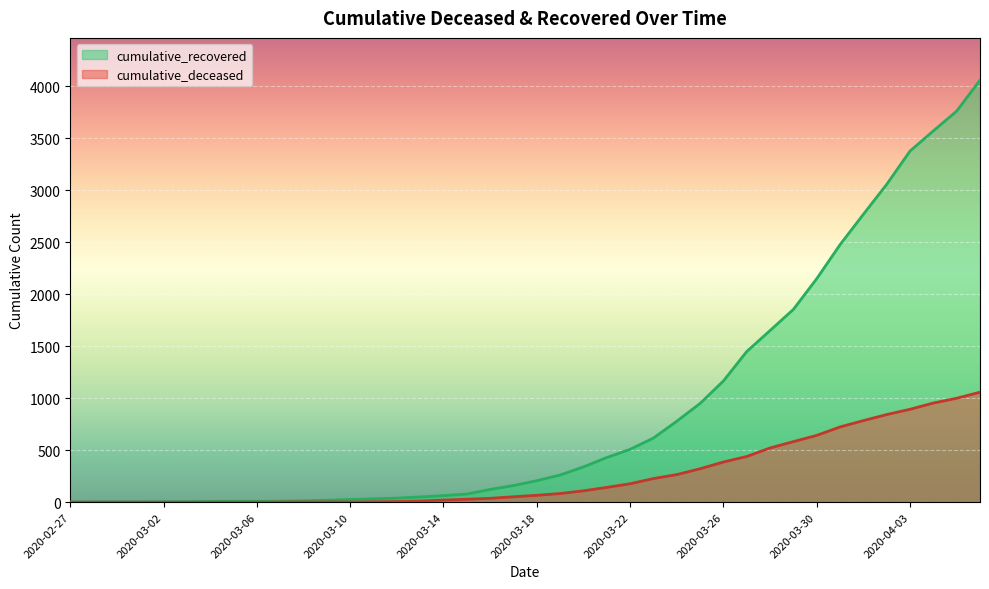

What is the approximate value of cumulative_recovered at 2020-03-17, to the nearest 10?

160